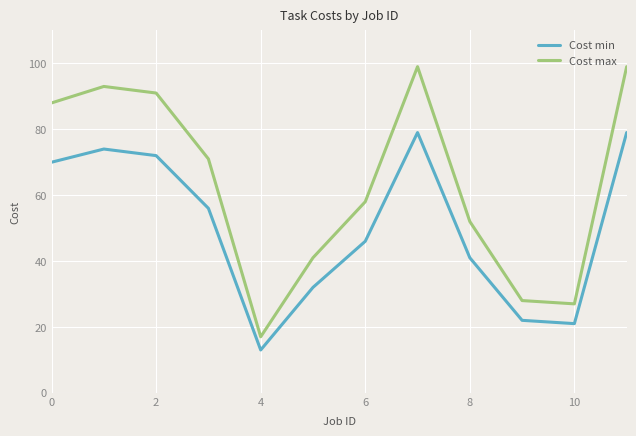

How many values in the Cost min series are below 56?

6